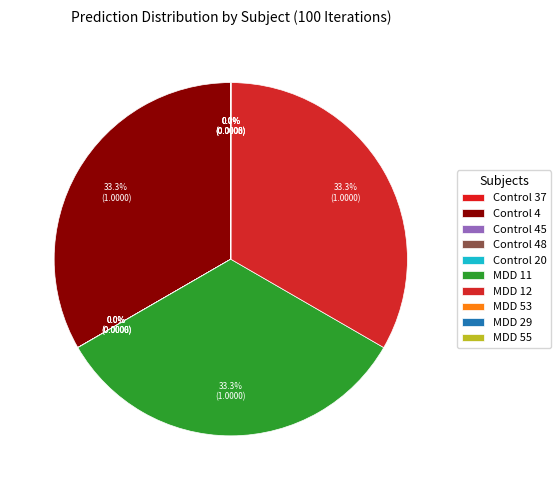

What portion of the pie excludes Control 4?

66.7%